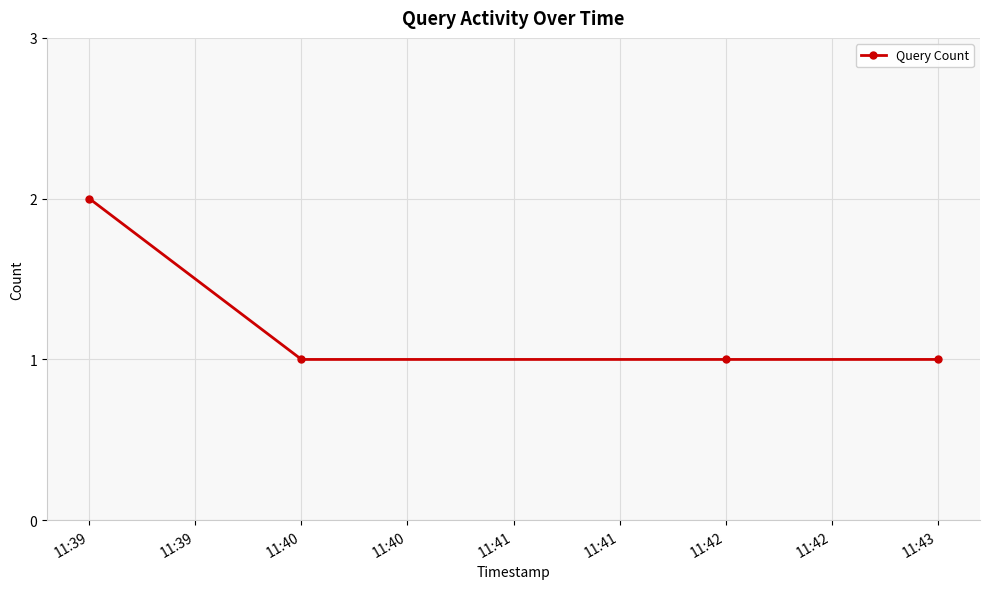

What is the difference between the maximum and minimum values?

1